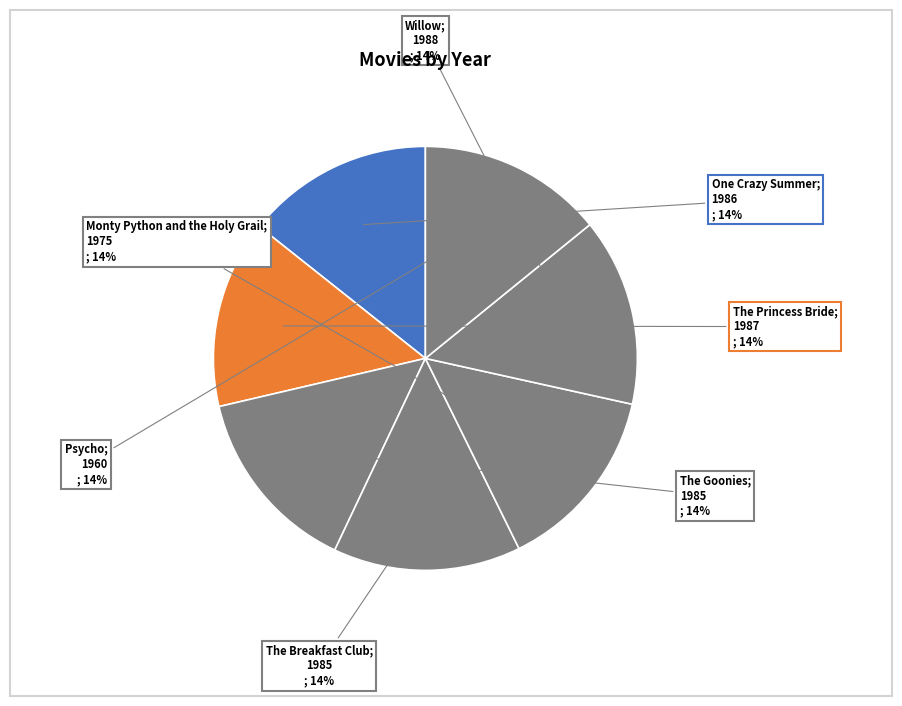

Rank the categories by value from lowest to highest.

Psycho, Monty Python and the Holy Grail, The Goonies, The Breakfast Club, One Crazy Summer, The Princess Bride, Willow